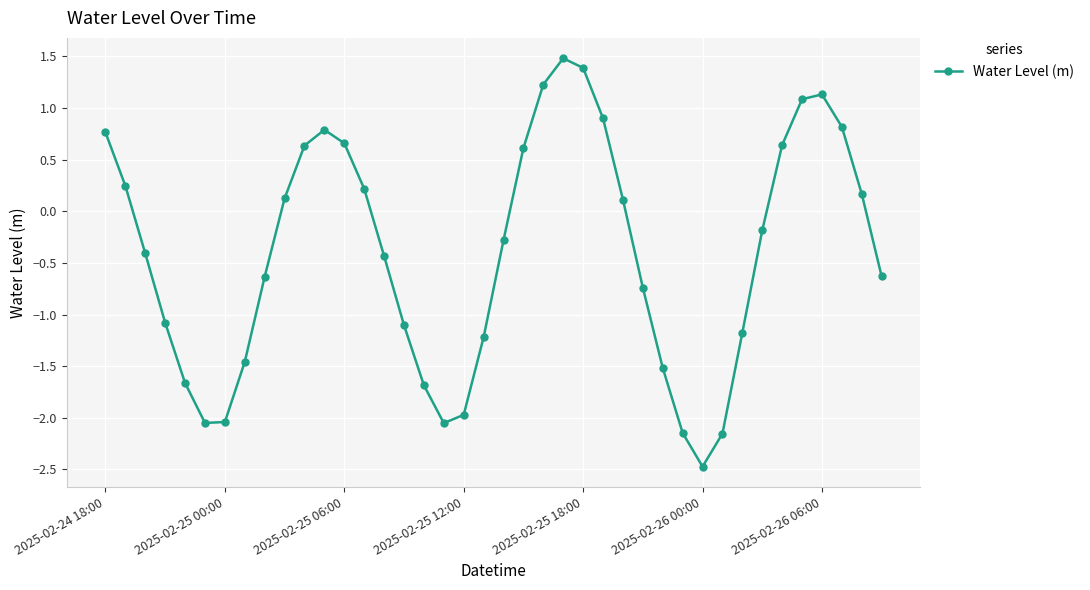

What is the value of the 5th point from the left?

-1.7